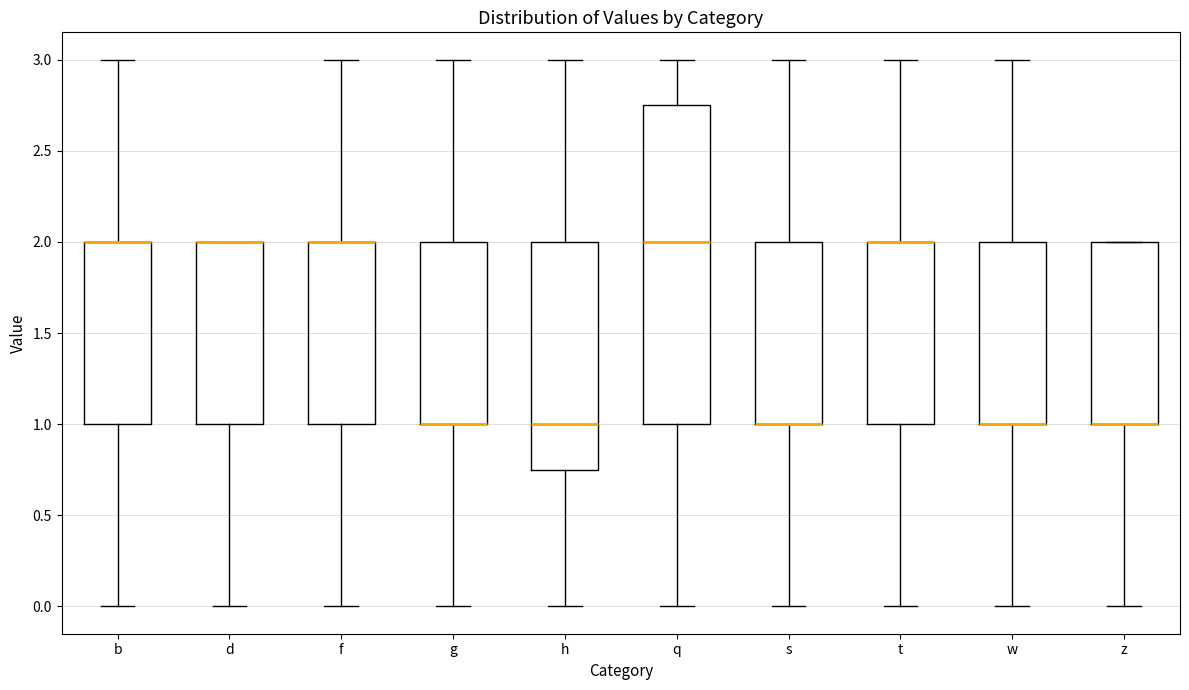

Reading left to right, read every box against the y-axis: the position of its median line, the range the box covers, and the ends of its whiskers. The values are not printed on the chart, so give them approximately, as read against the axis.

b: median 2.00 (drawn on the box's upper edge), box 1.00 to 2.00, whiskers 0.00 to 3.00
d: median 2.00 (drawn on the box's upper edge), box 1.00 to 2.00, whiskers 0.00 to 2.00
f: median 2.00 (drawn on the box's upper edge), box 1.00 to 2.00, whiskers 0.00 to 3.00
g: median 1.00 (drawn on the box's lower edge), box 1.00 to 2.00, whiskers 0.00 to 3.00
h: median 1.00, box 0.75 to 2.00, whiskers 0.00 to 3.00
q: median 2.00, box 1.00 to 2.75, whiskers 0.00 to 3.00
s: median 1.00 (drawn on the box's lower edge), box 1.00 to 2.00, whiskers 0.00 to 3.00
t: median 2.00 (drawn on the box's upper edge), box 1.00 to 2.00, whiskers 0.00 to 3.00
w: median 1.00 (drawn on the box's lower edge), box 1.00 to 2.00, whiskers 0.00 to 3.00
z: median 1.00 (drawn on the box's lower edge), box 1.00 to 2.00, whiskers 0.00 to 2.00